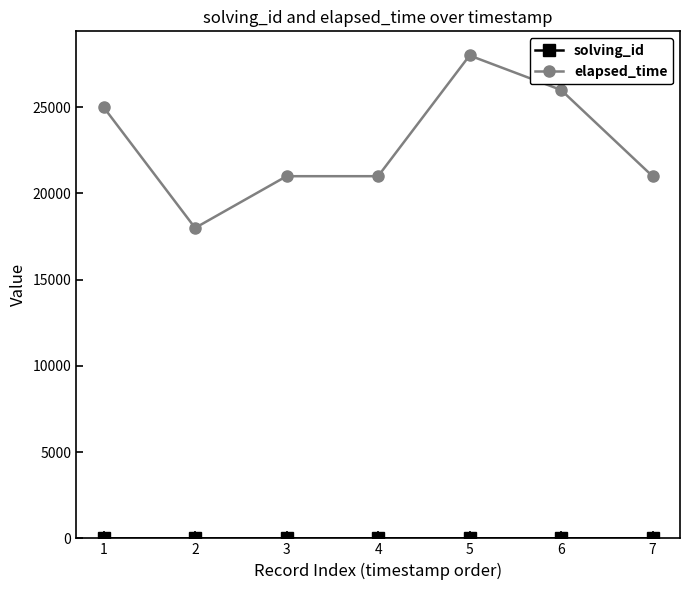

Which series has the widest spread of values?

elapsed_time